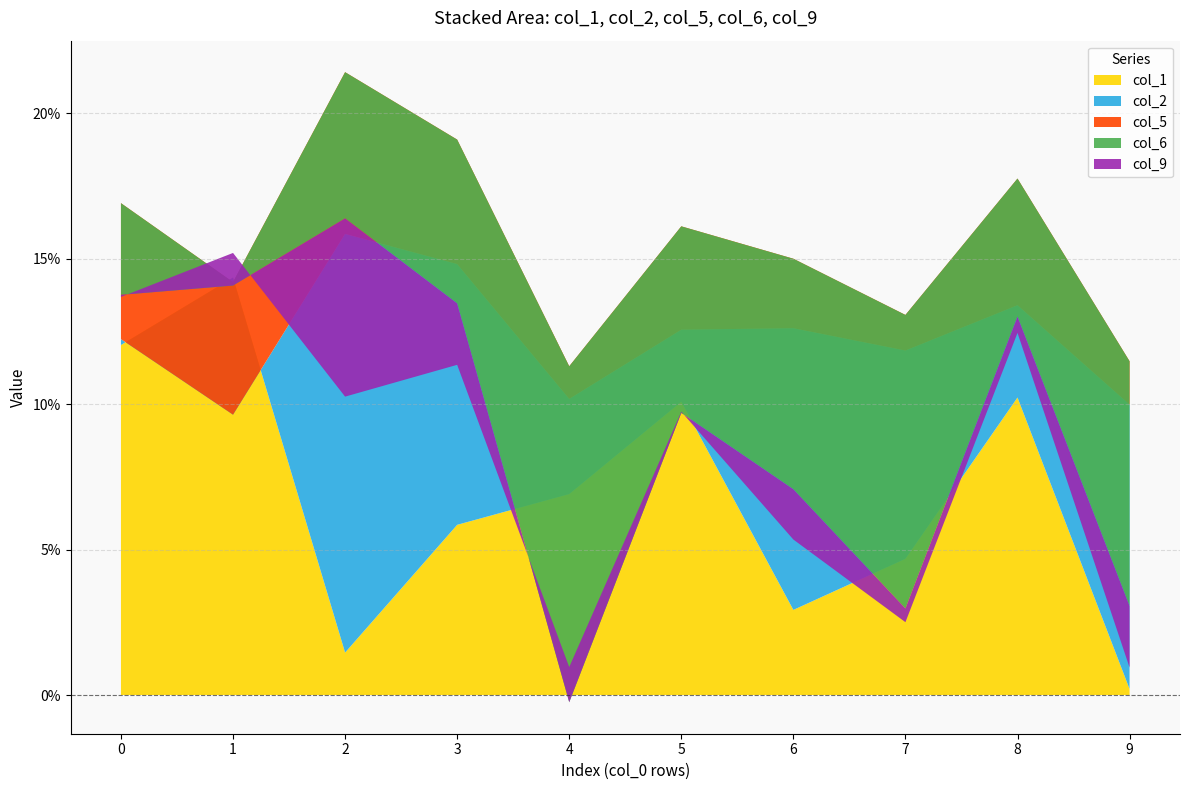

Reading left to right, what are all the values shown in this chart?

col_1: 0.1	0.1	0.0	0.1	0.1	0.1	0.0	0.0	0.1	0.0
col_2: 0.0	-0.0	0.1	0.1	0.0	0.0	0.1	0.1	0.0	0.1
col_5: 0.0	0.0	0.1	0.0	0.0	0.0	0.0	0.0	0.0	0.0
col_6: -0.0	-0.0	-0.1	-0.1	-0.1	-0.1	-0.1	-0.1	-0.0	-0.1
col_9: -0.0	0.0	-0.1	-0.0	0.0	0.0	-0.0	-0.0	-0.0	-0.0